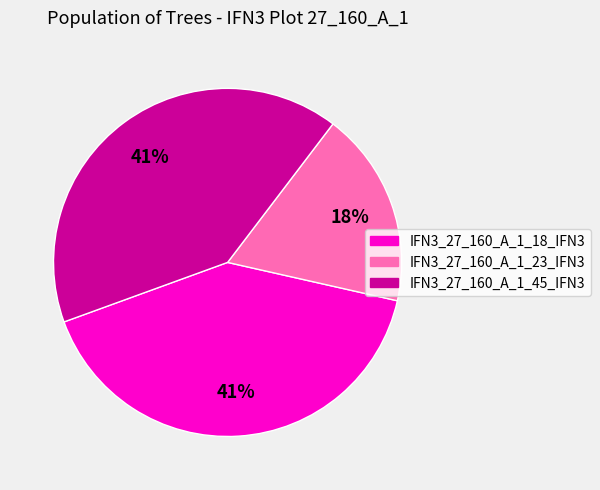

Count the number of slices in the pie.

3